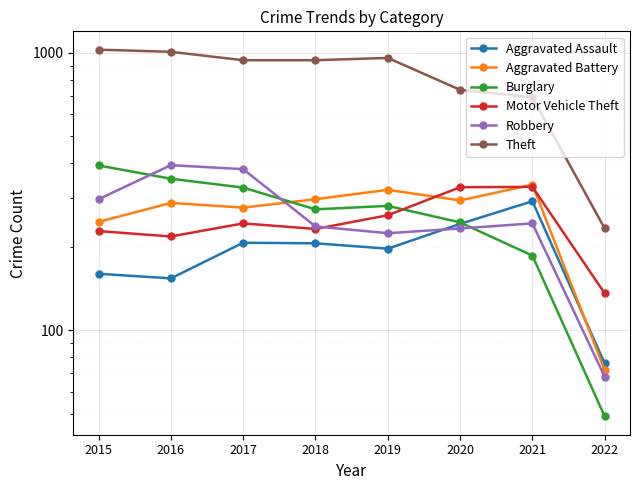

What is the value of the Aggravated Battery point at the 4th from the left?

297